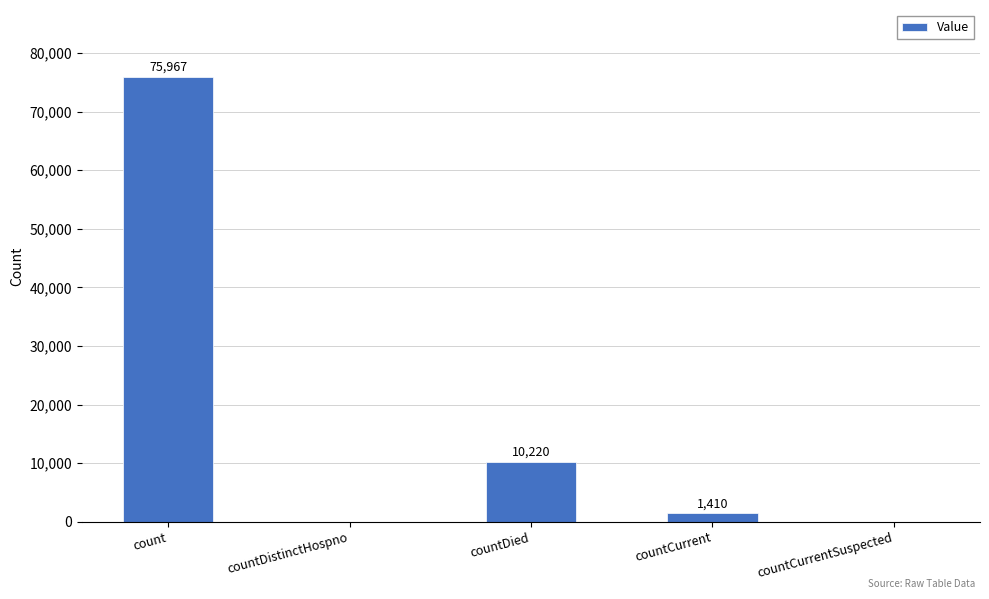

Reading left to right, extract all data points from this chart.

count=75967	countDistinctHospno=0	countDied=10220	countCurrent=1410	countCurrentSuspected=0